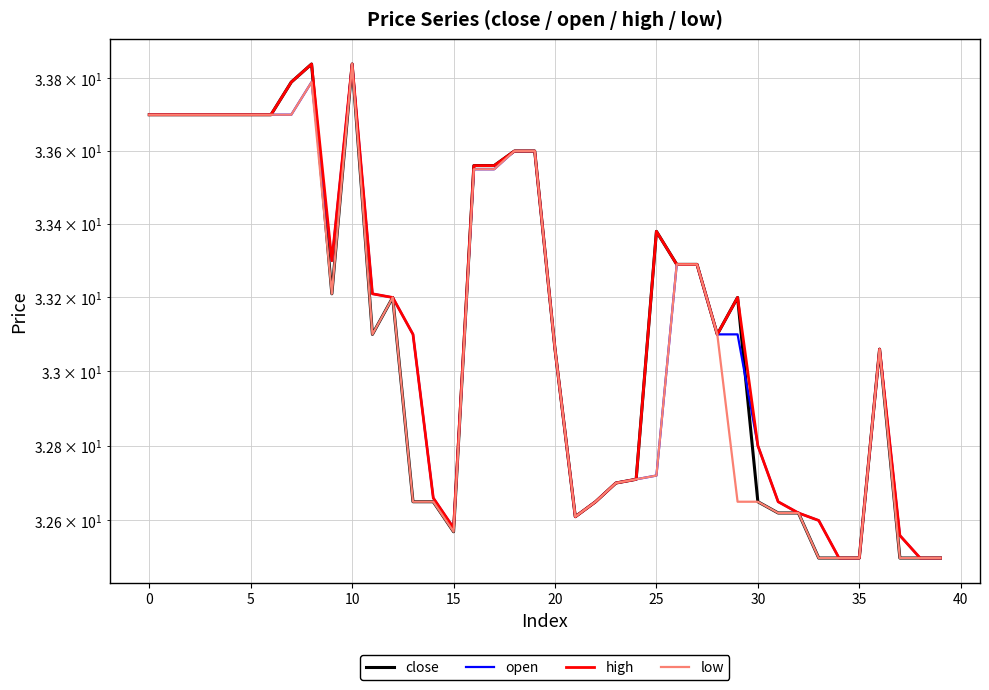

At 13, list the series in order from largest to smallest.

open, high, close, low